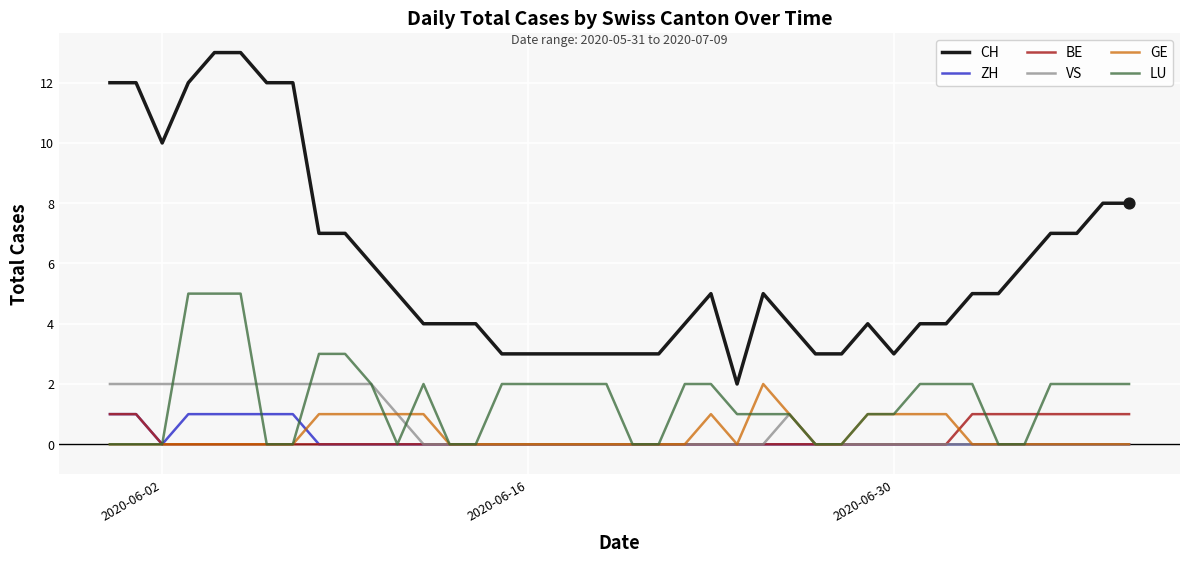

Which series has the largest total across all categories?

CH